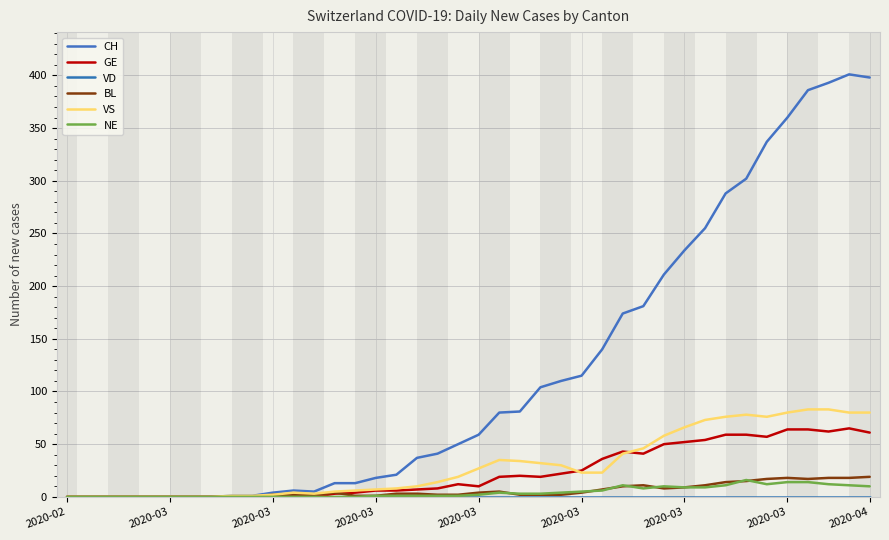

Is this an area chart (filled region under the line)?

No